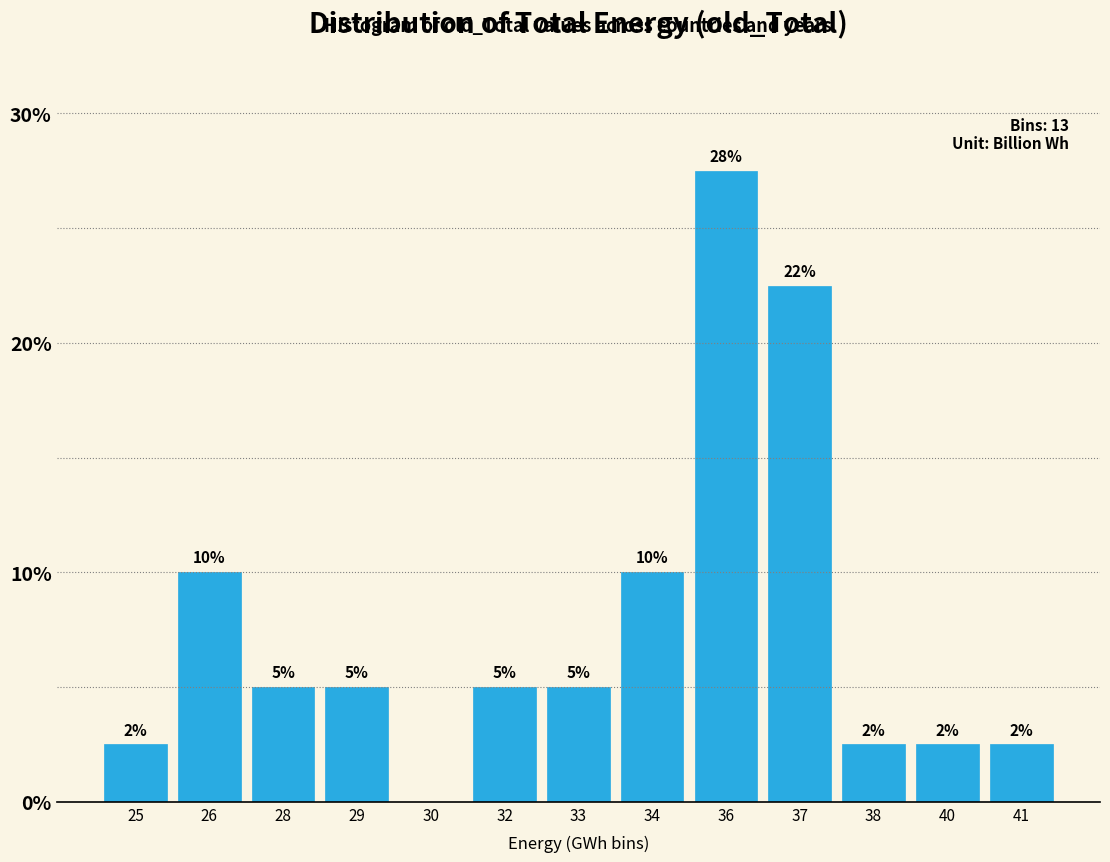

Where does the data first go above 5?

26